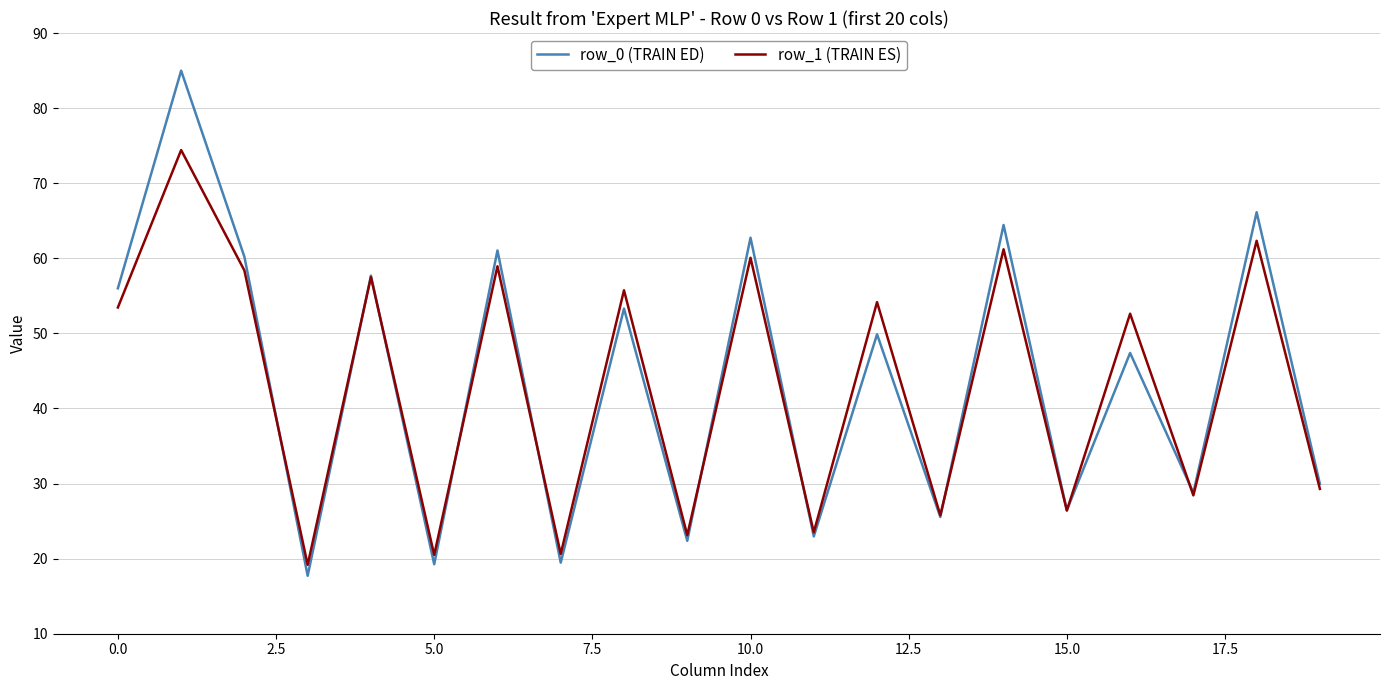

Rank the series by their maximum value, from highest to lowest.

row_0 (TRAIN ED), row_1 (TRAIN ES)